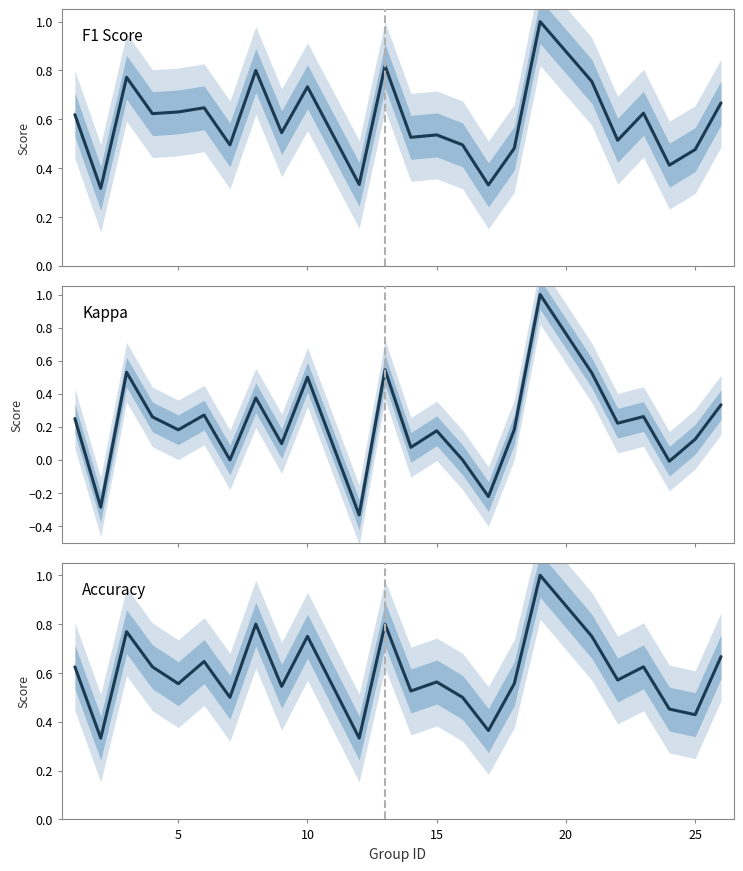

How many values in the Kappa series are below 0?

4